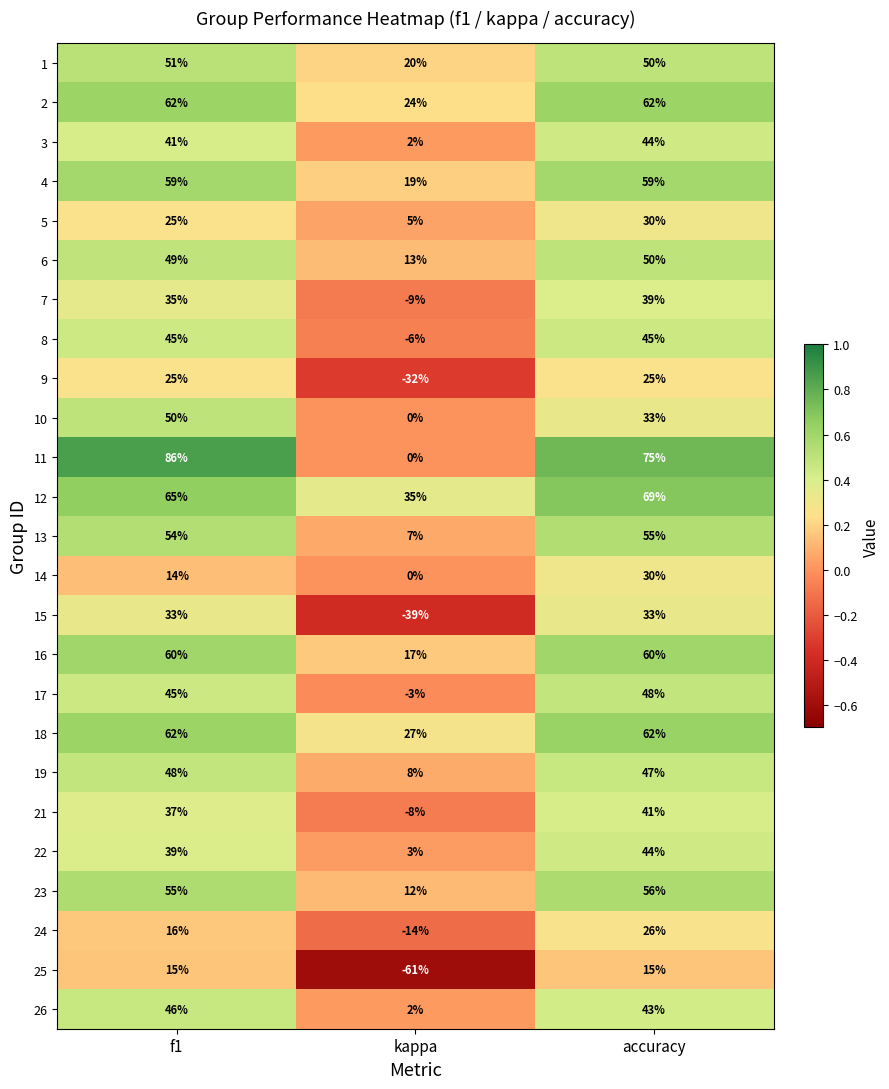

Which series has the largest total across all categories?

12